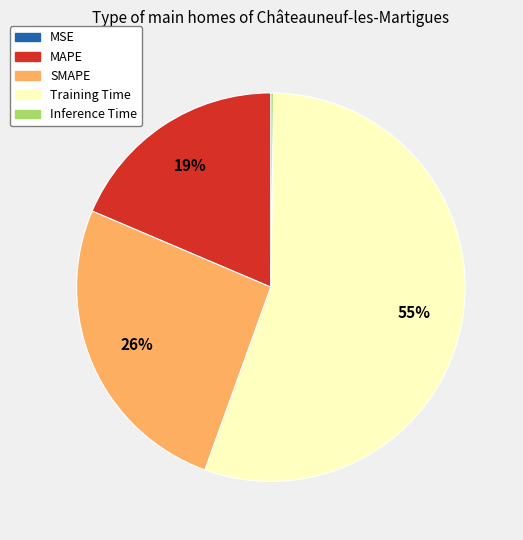

Is there any slice that represents more than half of the pie?

Yes